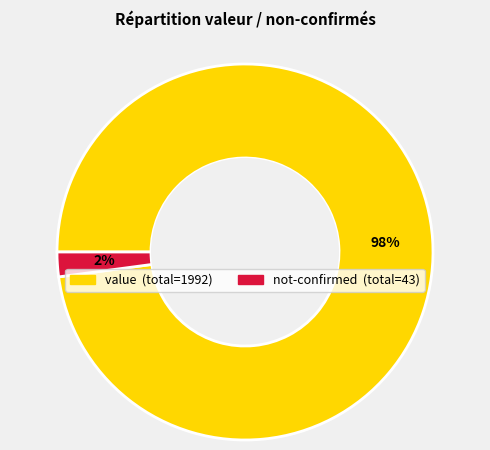

To the nearest percent, what is the difference between the largest and smallest slice percentages?

96%